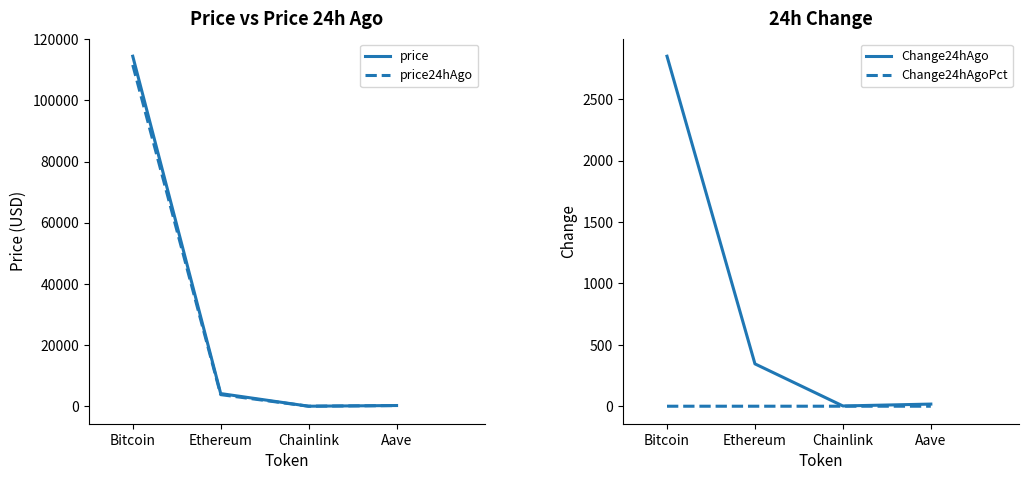

Where is the first local minimum for price24hAgo?

Chainlink